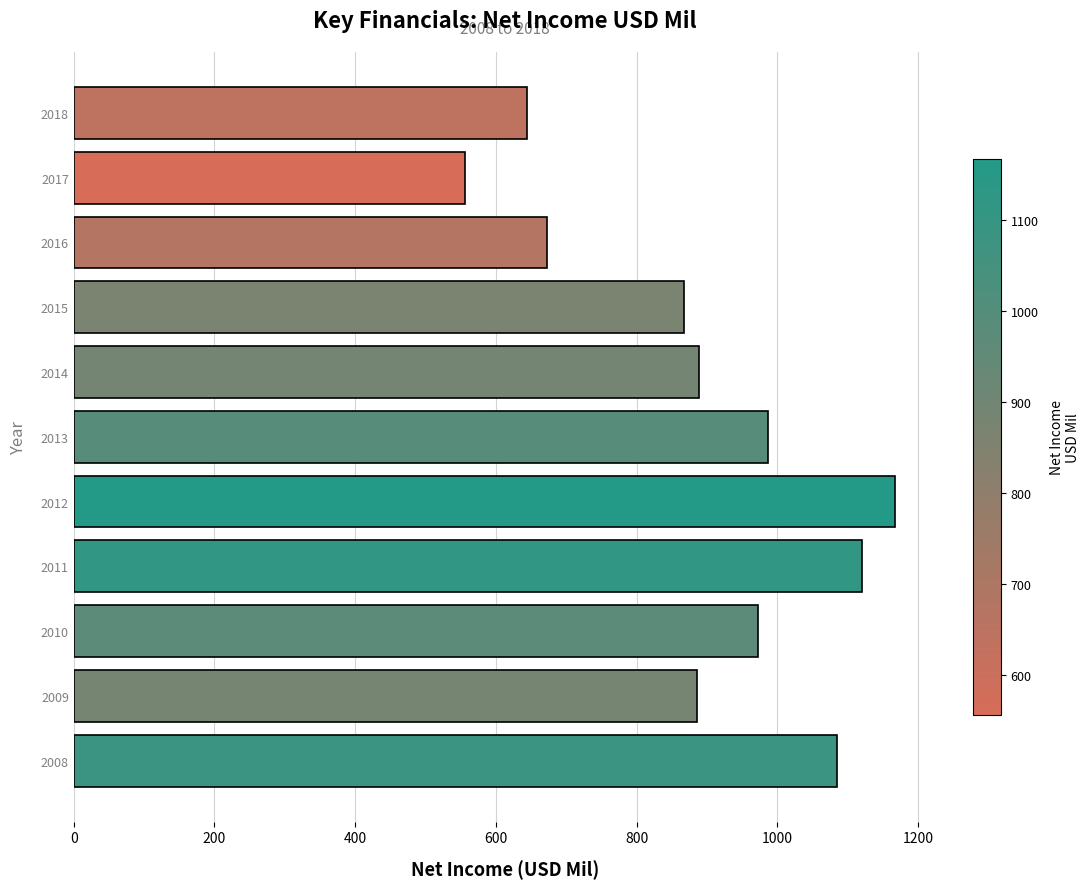

At which category does the chart reach its minimum across all series?

2017